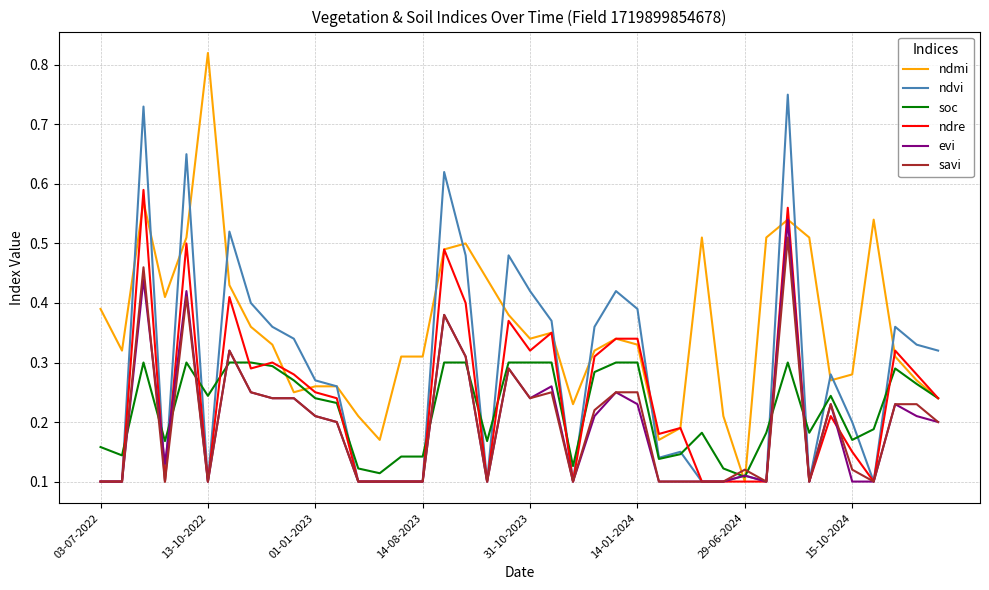

What are all the series names shown in the legend?

ndmi, ndvi, soc, ndre, evi, savi